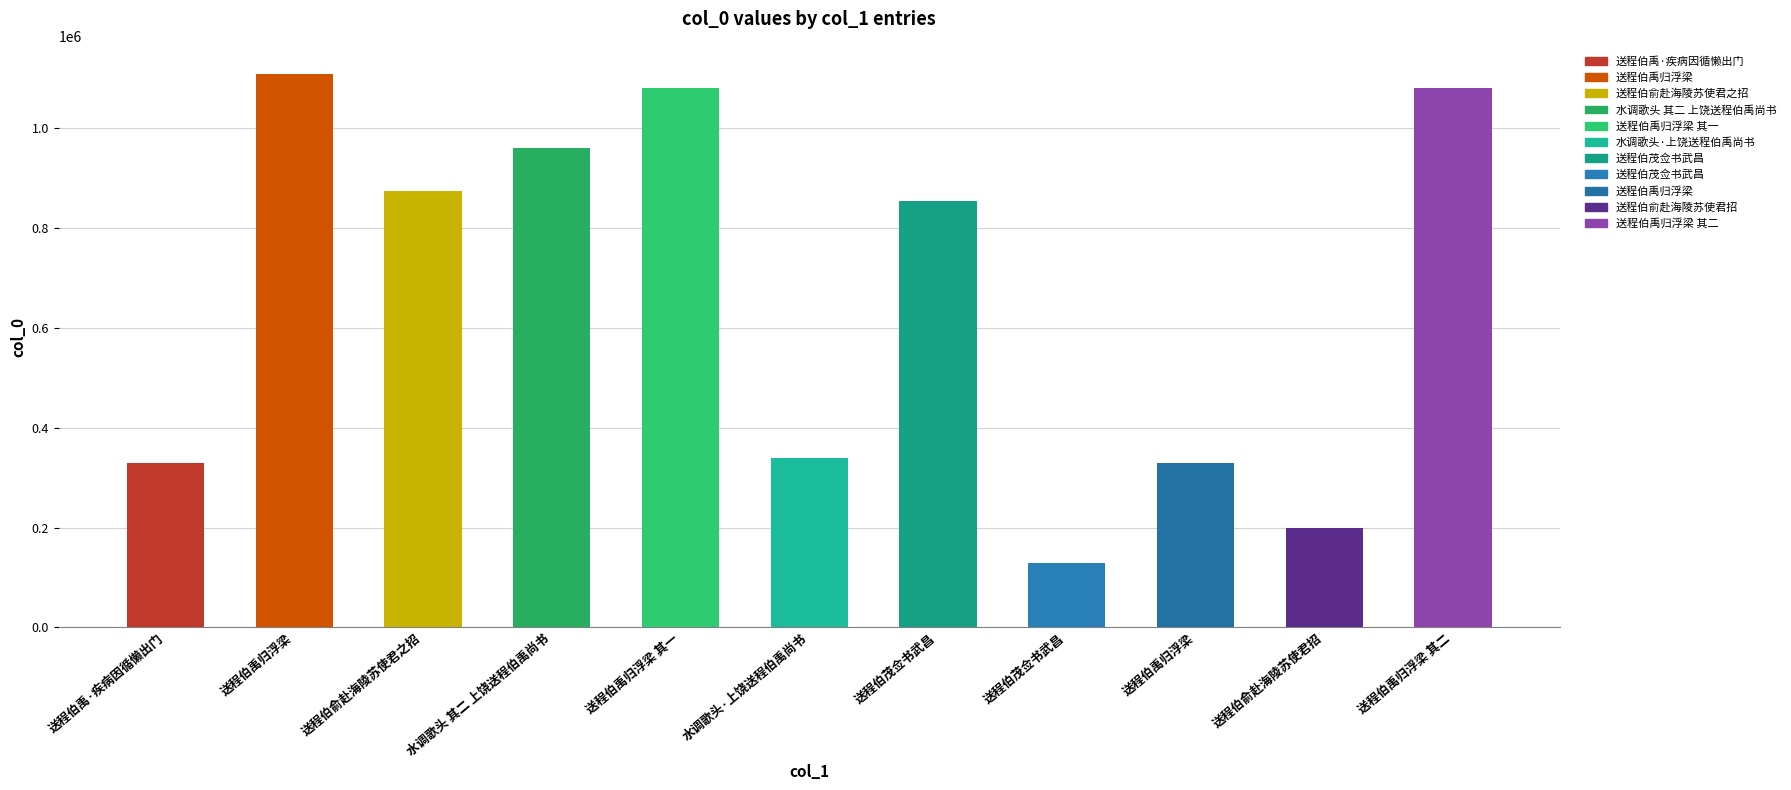

Reading left to right, list all the values displayed in this chart.

送程伯禹·疾病因循懒出门=329043	送程伯禹归浮梁=1109922	送程伯俞赴海陵苏使君之招=874367	水调歌头 其二 上饶送程伯禹尚书=960085	送程伯禹归浮梁 其一=1080454	水调歌头·上饶送程伯禹尚书=340213	送程伯茂佥书武昌=853695	送程伯茂佥书武昌=129916	送程伯禹归浮梁=329262	送程伯俞赴海陵苏使君招=199633	送程伯禹归浮梁 其二=1080455